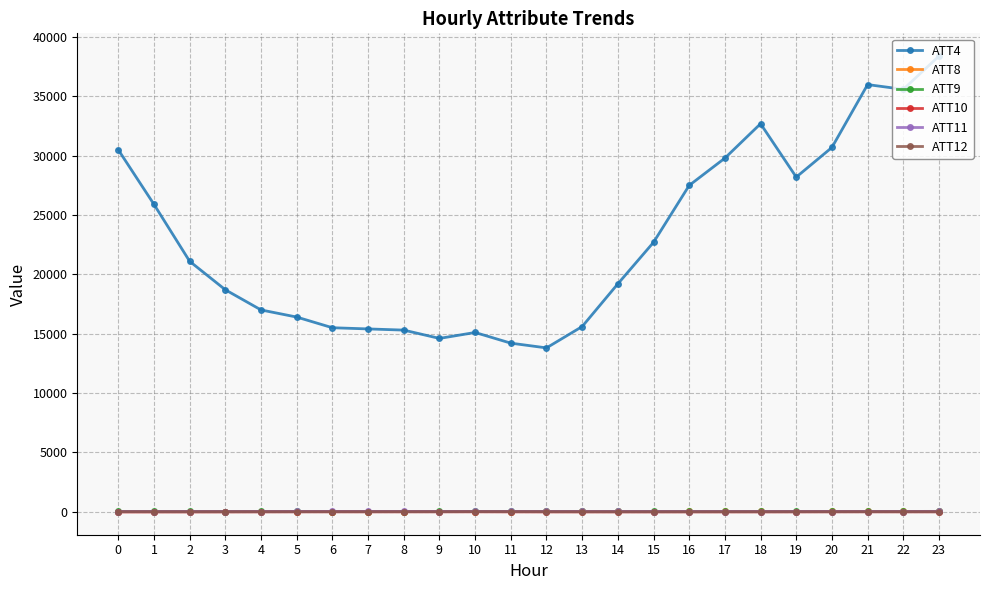

True or false: ATT9 and ATT4 cross at least once.

False